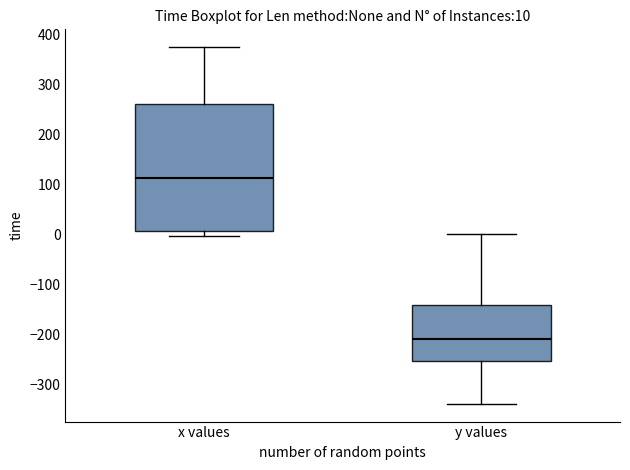

Which box is the tallest, from its lower edge to its upper edge?

x values